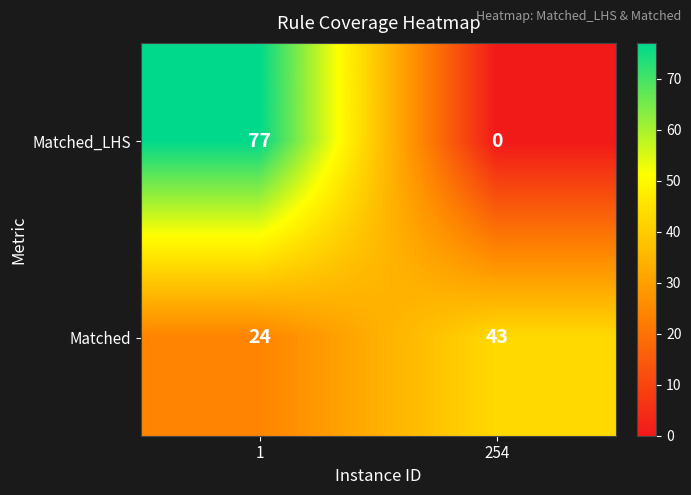

How many categories are shown in the chart?

2